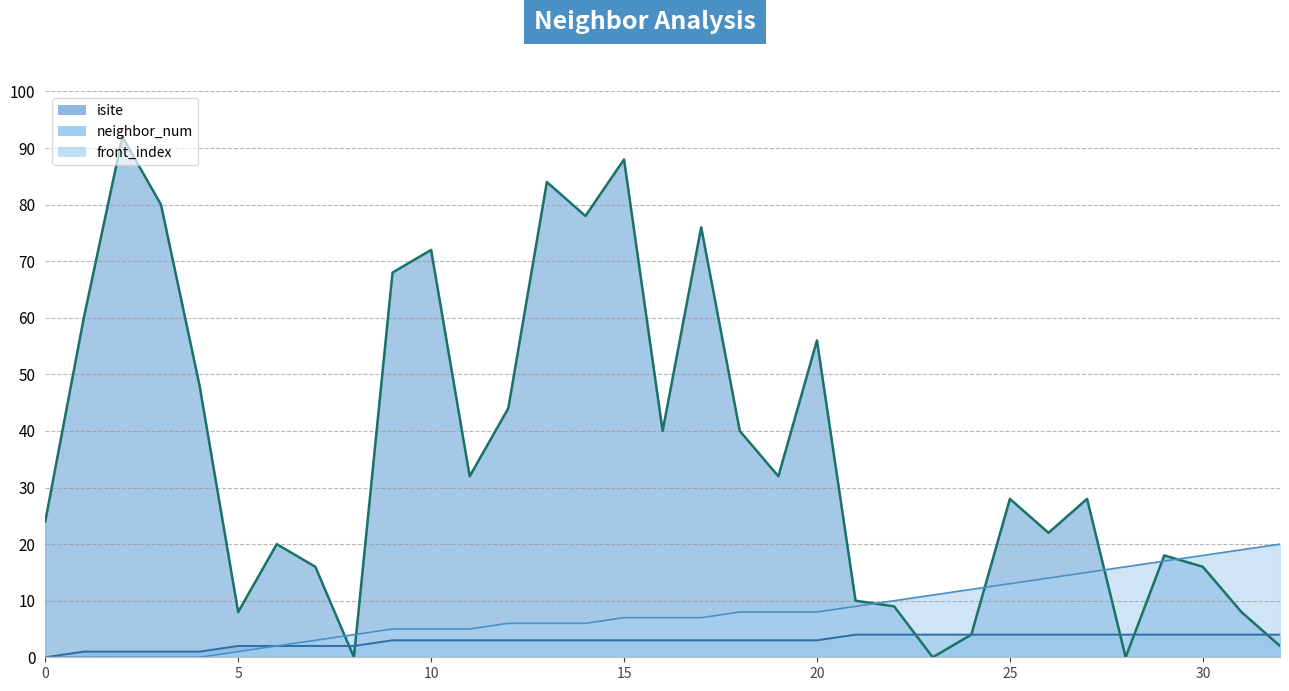

At which category does the chart reach its peak across all series?

2